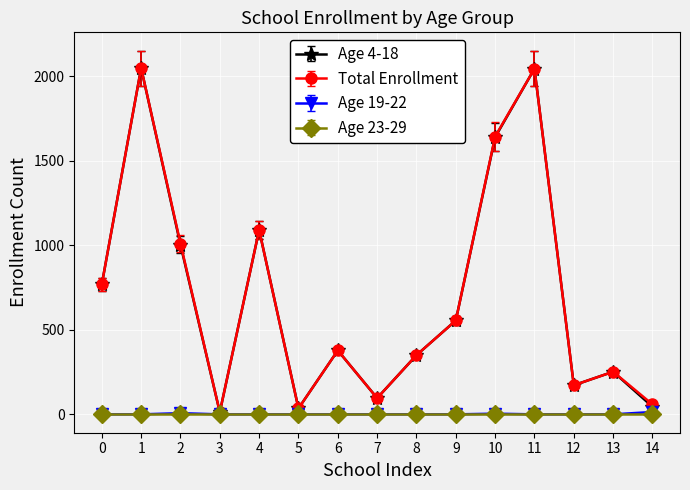

What is the maximum value shown in the chart?

2048